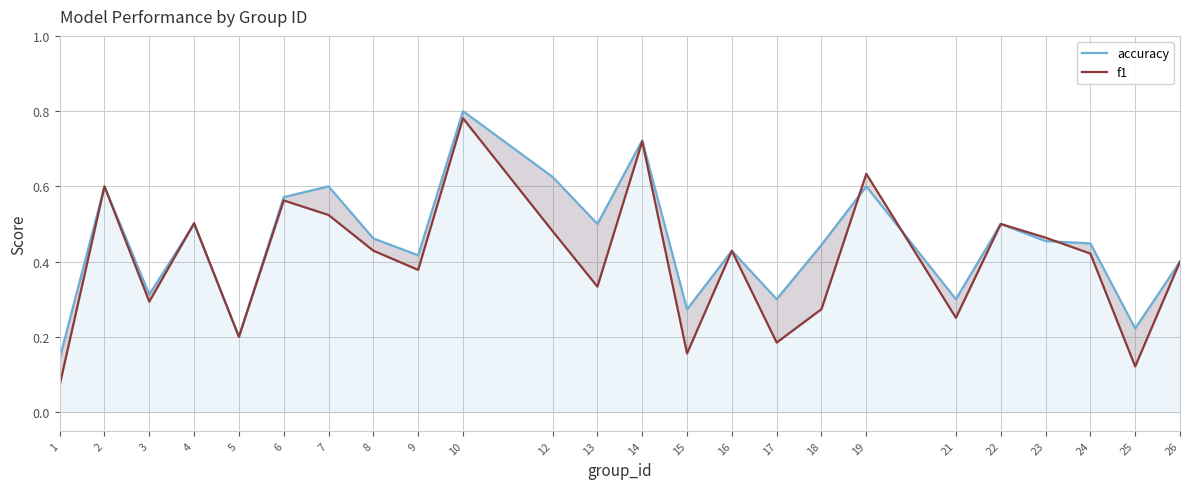

Between 7 and 13, which series saw the biggest shift?

f1